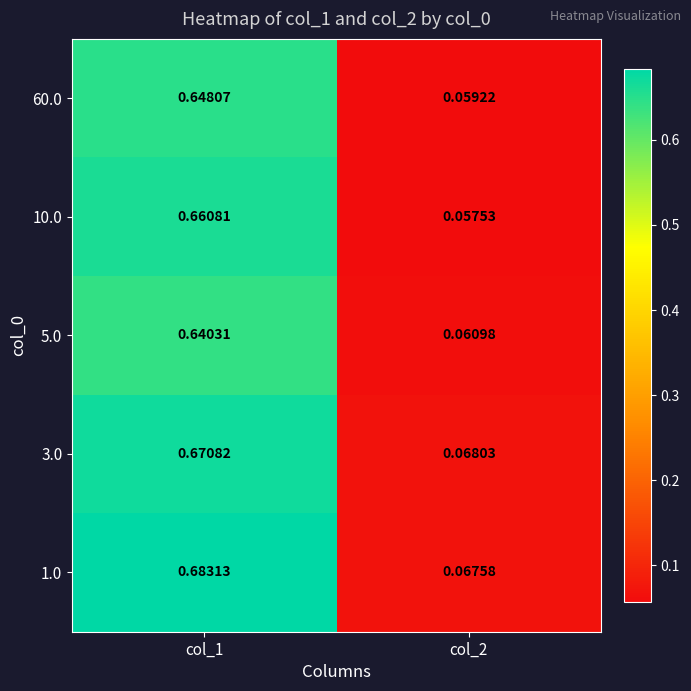

Which series has the largest range (max minus min)?

1.0